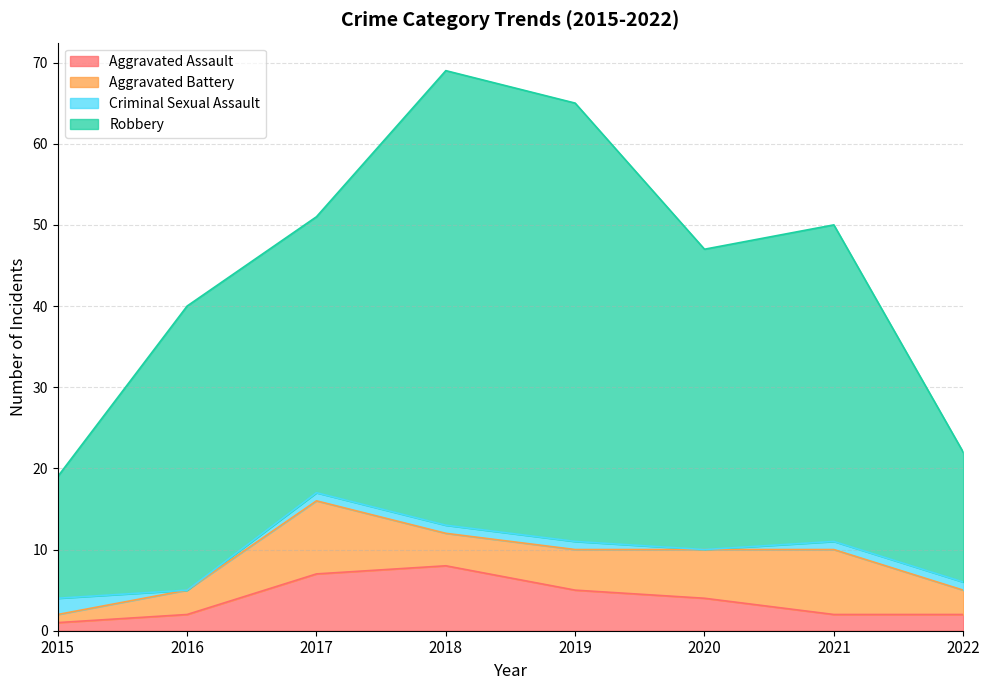

Which label corresponds to the smallest value in the chart?

2015